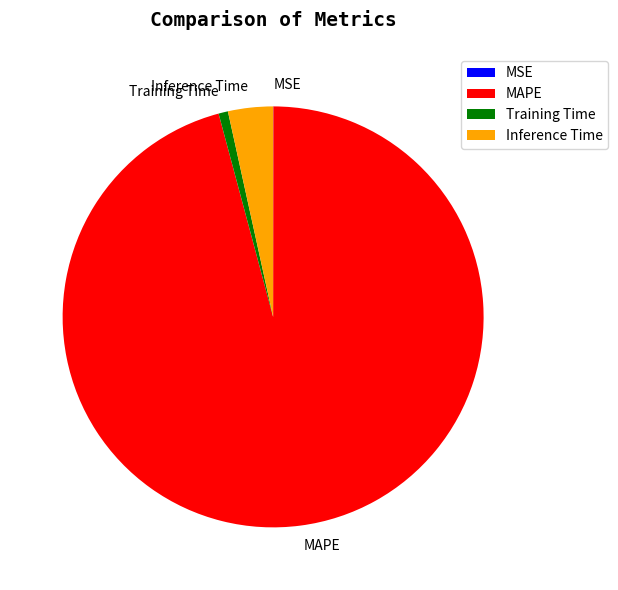

Which slice represents more than half of the pie?

MAPE